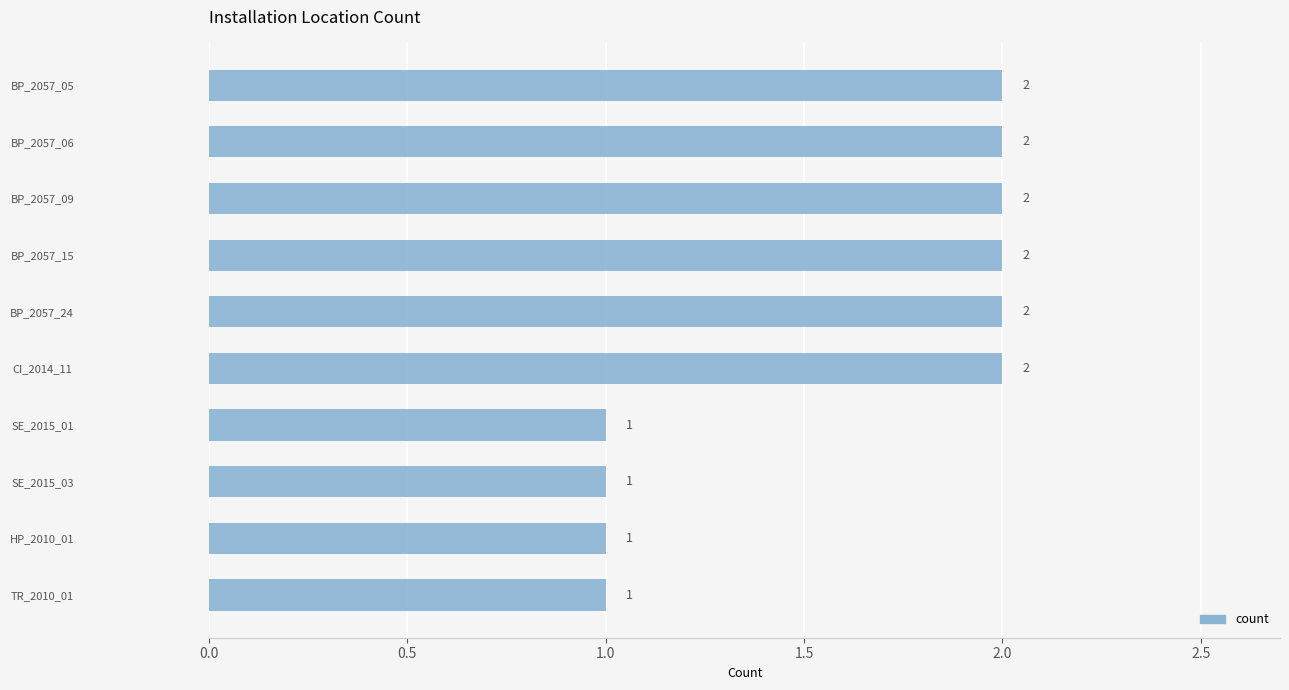

Does the chart contain stacked bars?

No